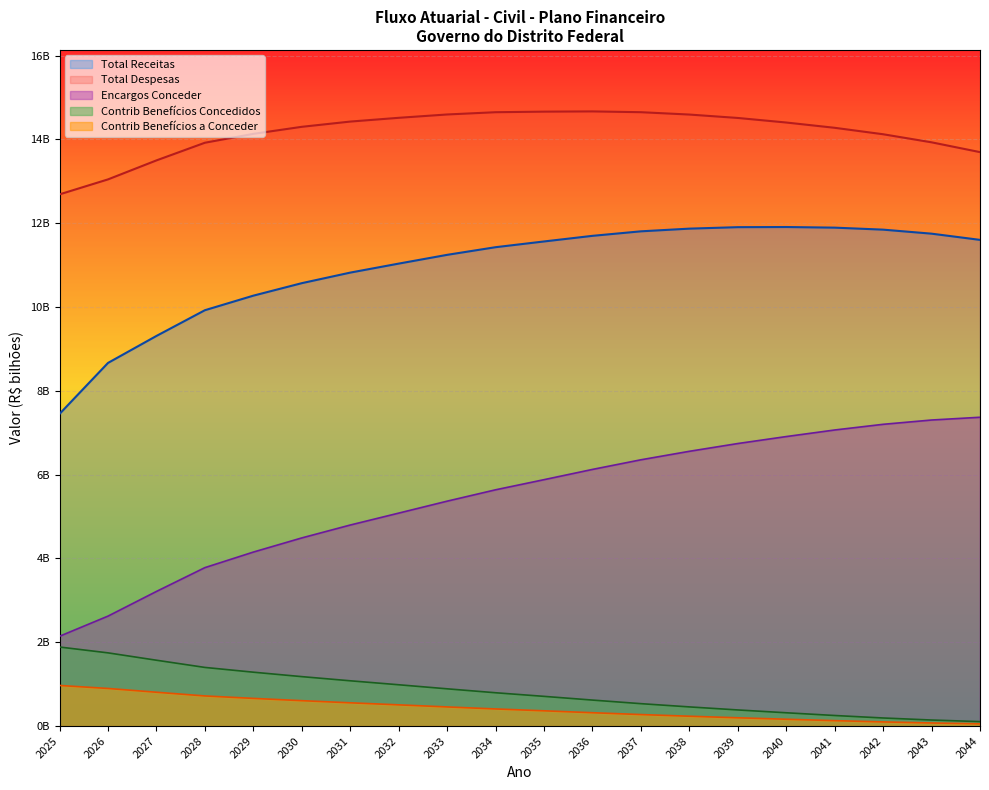

How many distinct data groups are displayed?

5